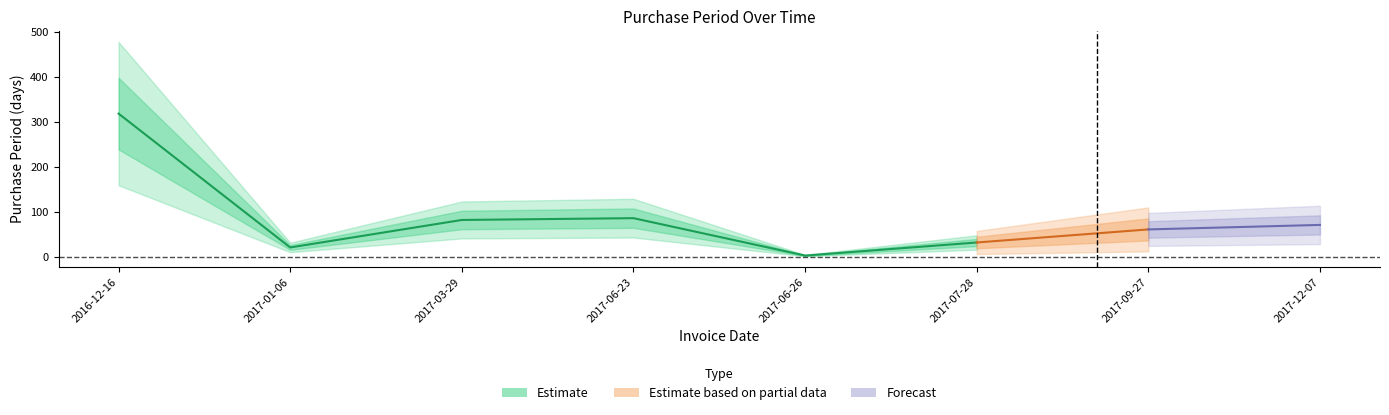

List the labels in order of value, smallest first.

2017-06-26, 2017-01-06, 2017-07-28, 2017-09-27, 2017-12-07, 2017-03-29, 2017-06-23, 2016-12-16